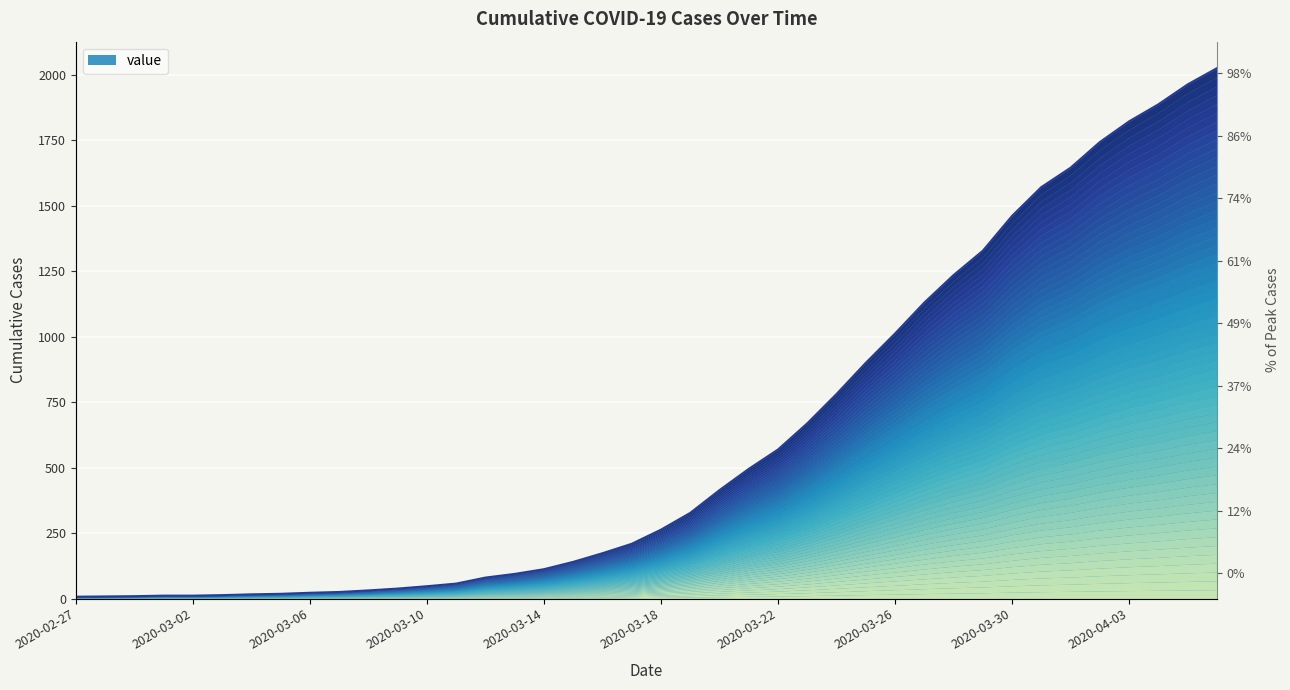

True or false: the data has more than 1 interior local peaks.

False